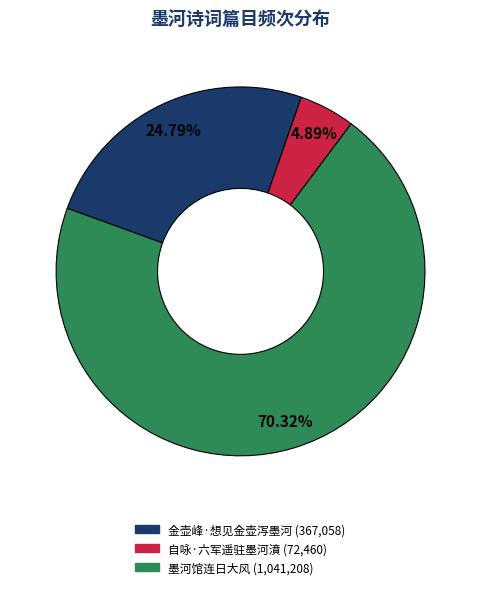

Which category accounts for the majority?

墨河馆连日大风